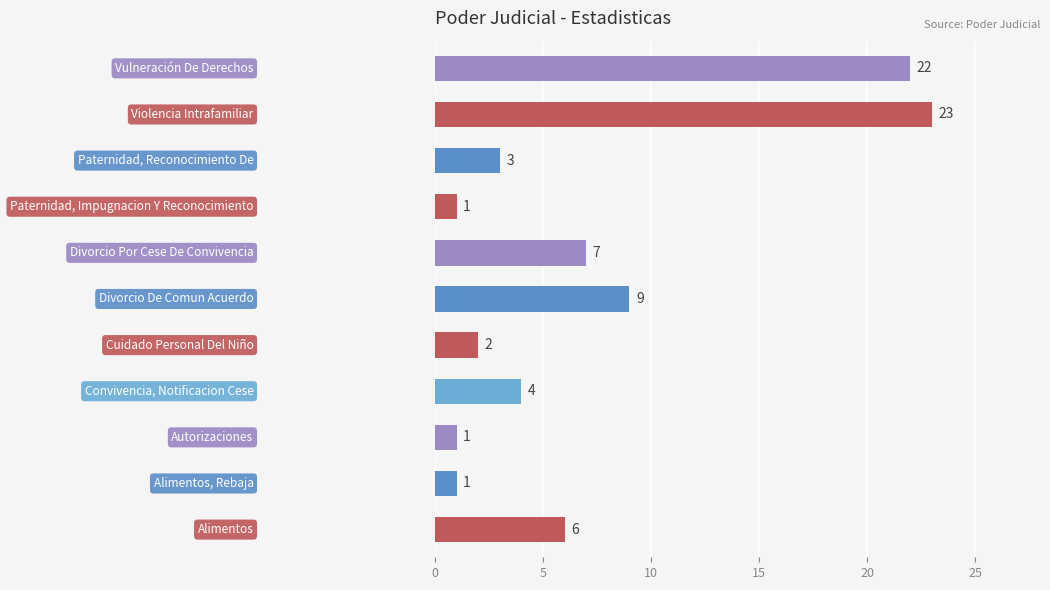

What is the greatest value displayed?

23